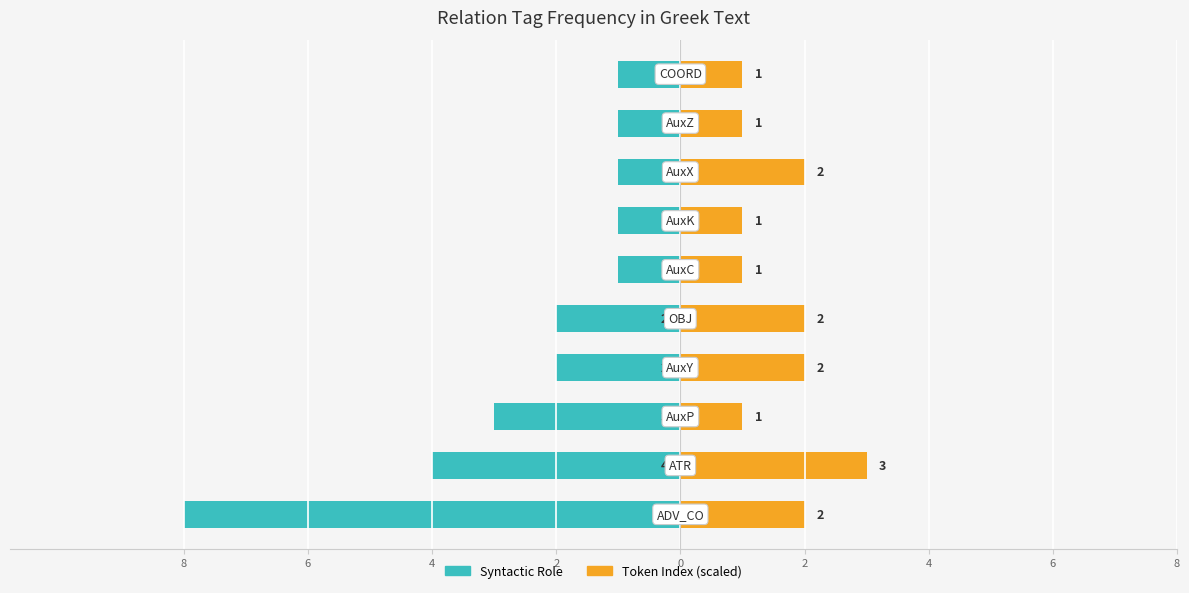

Is the value of Token Index (scaled) at 9 greater than the value of Syntactic Role at 6?

Yes